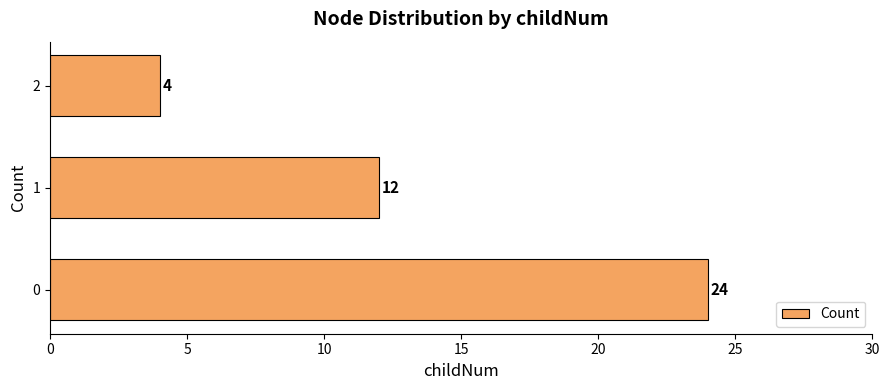

How many series are shown in this chart?

1